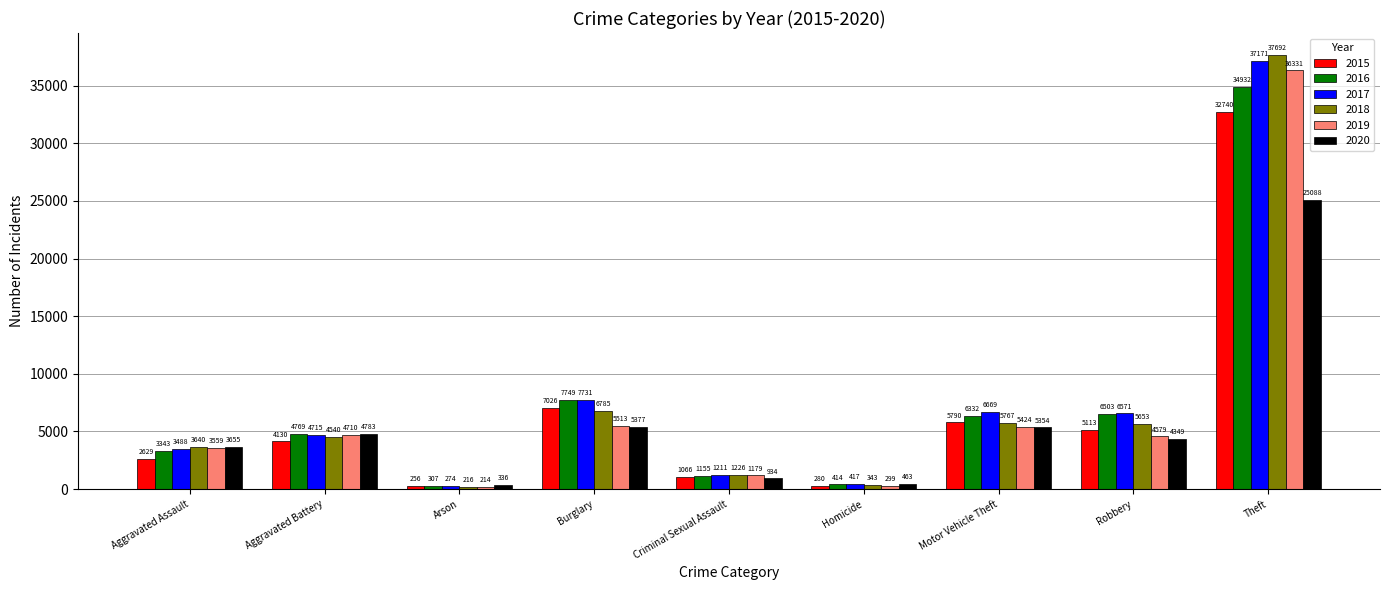

At which label does 2019 first exceed 4579?

Aggravated Battery